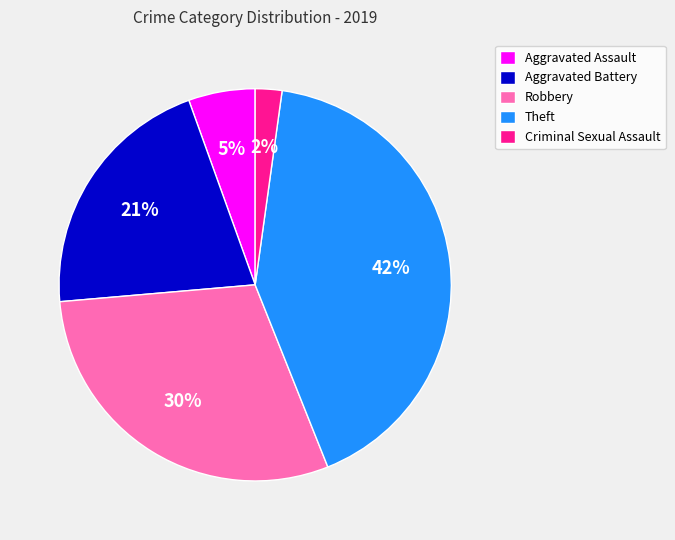

Between Robbery and Criminal Sexual Assault, which is larger?

Robbery